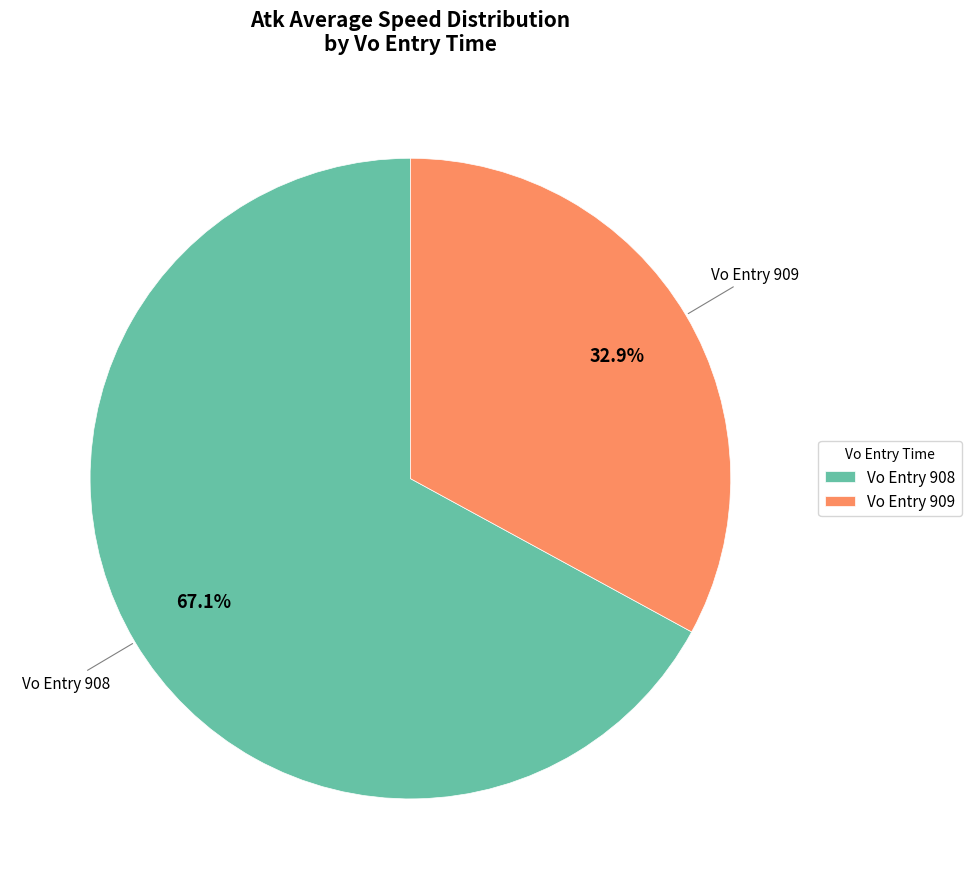

How many slices are in this pie chart?

2